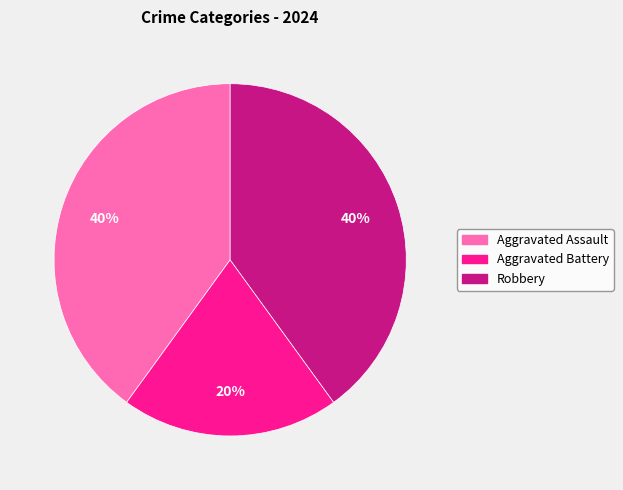

To the nearest percent, what is the average slice percentage?

33%